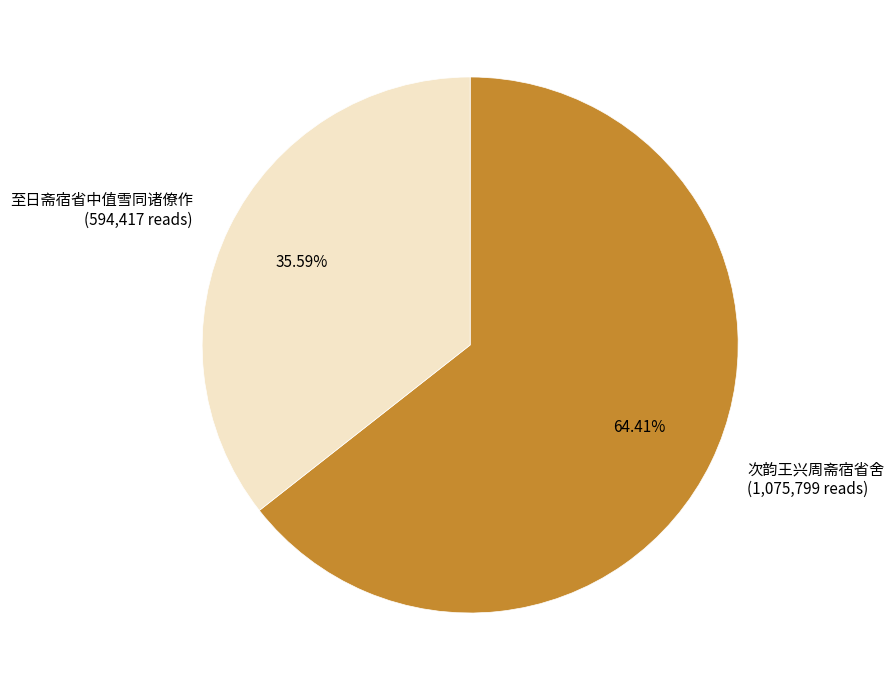

Which category has the smallest portion of the pie?

至日斋宿省中值雪同诸僚作